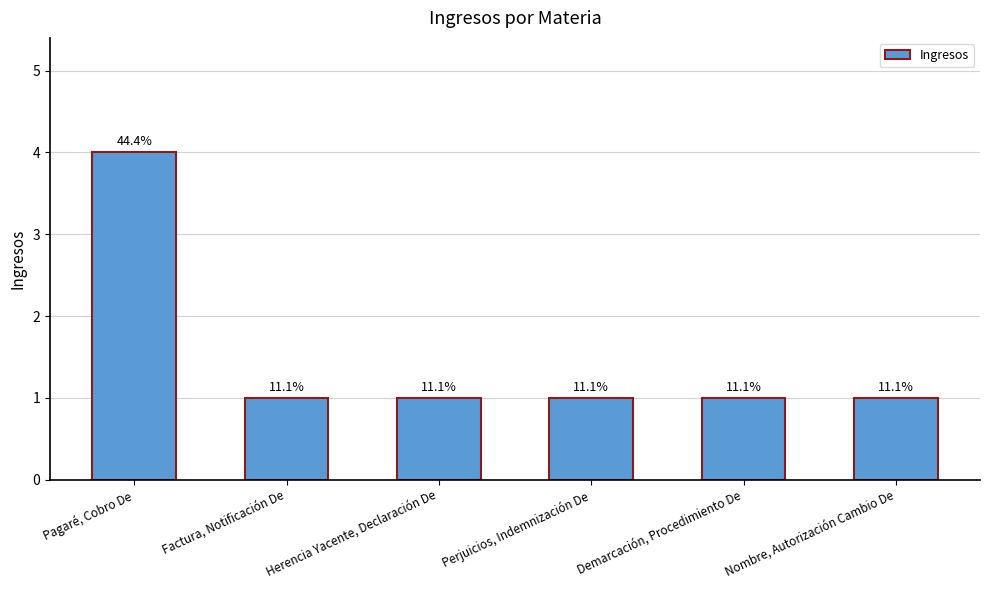

What is the ratio of the value at Pagaré, Cobro De to the value at Perjuicios, Indemnización De?

4.0